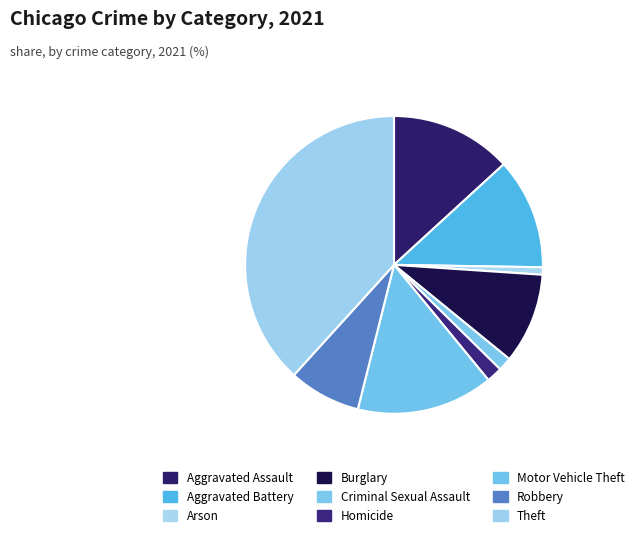

Is it true that Aggravated Assault is 13% of the pie?

True